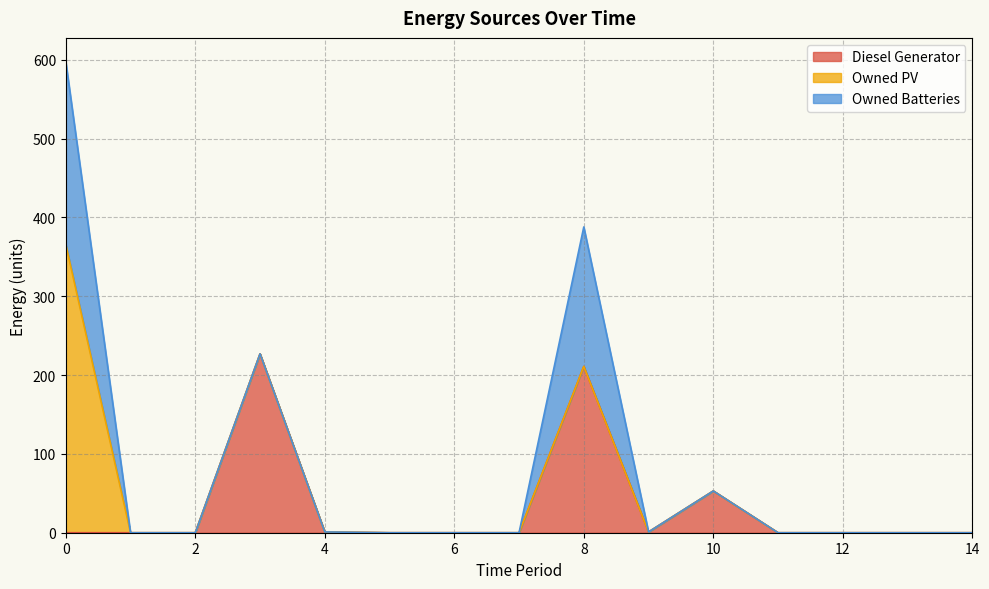

Reading left to right, extract all data points from this chart.

Diesel Generator: 0	0	0	227	1	0	0	0	211	1	53	0	0	0	0
Owned PV: 366	0	0	0	0	0	0	0	0	0	0	0	0	0	0
Owned Batteries: 232	0	0	0	0	0	0	0	177	0	0	0	0	0	0